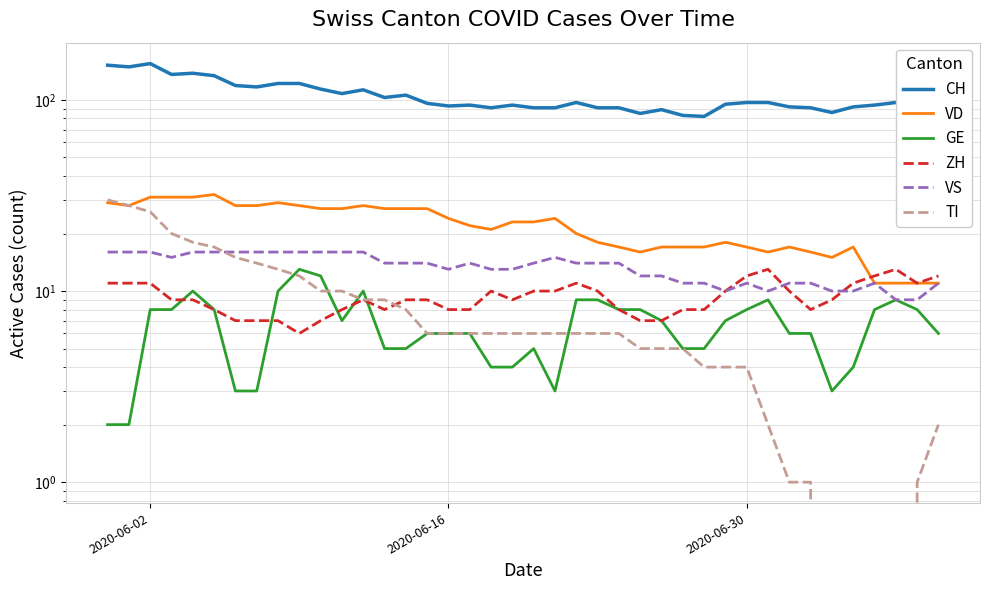

True or false: ZH and CH cross at least once.

False